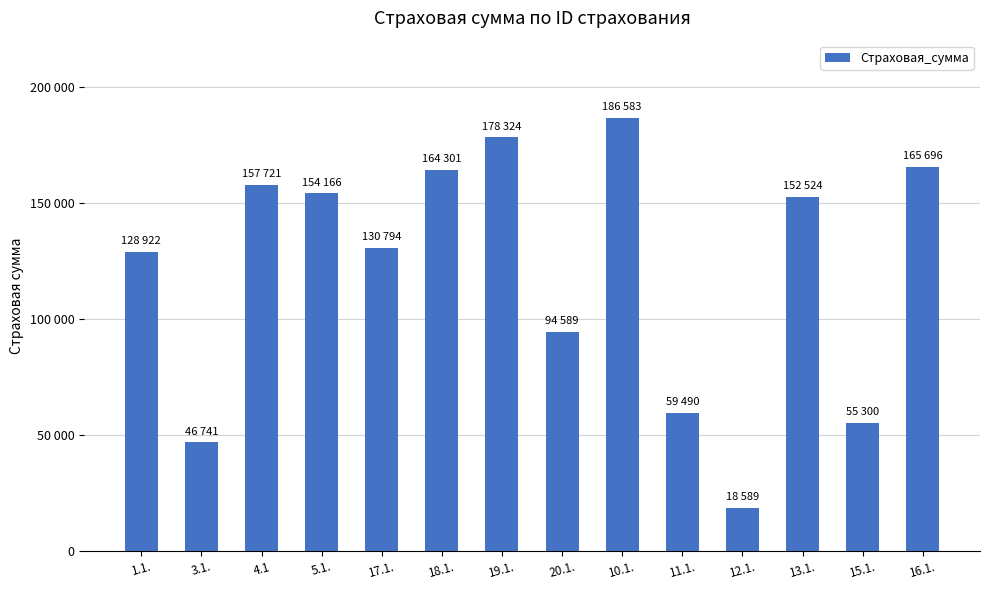

What is the average value?

120981